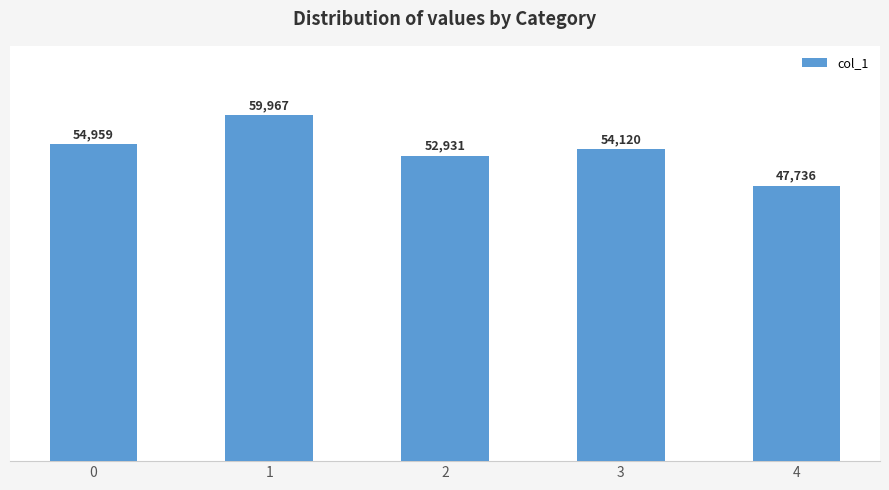

Count the number of categories in the chart.

5